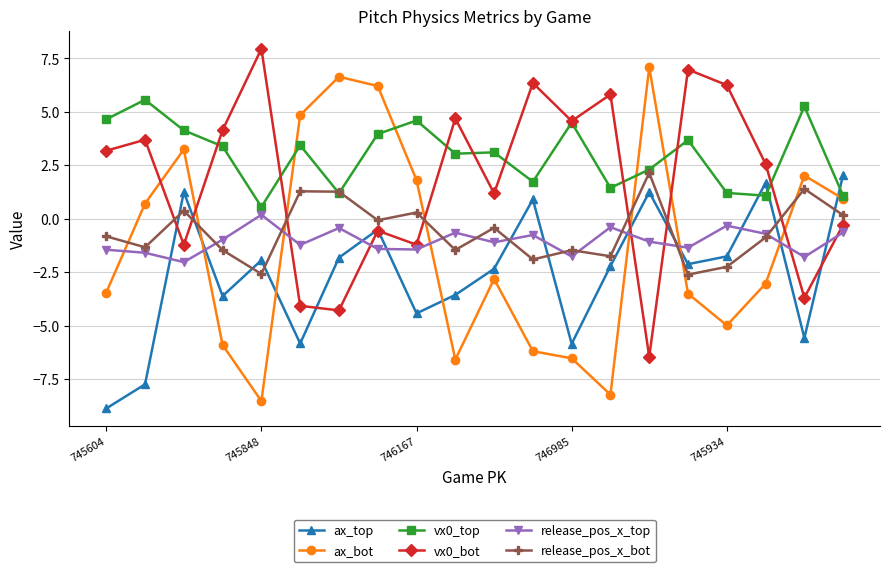

What is the difference between the second highest and second lowest values in the release_pos_x_top series?

1.5